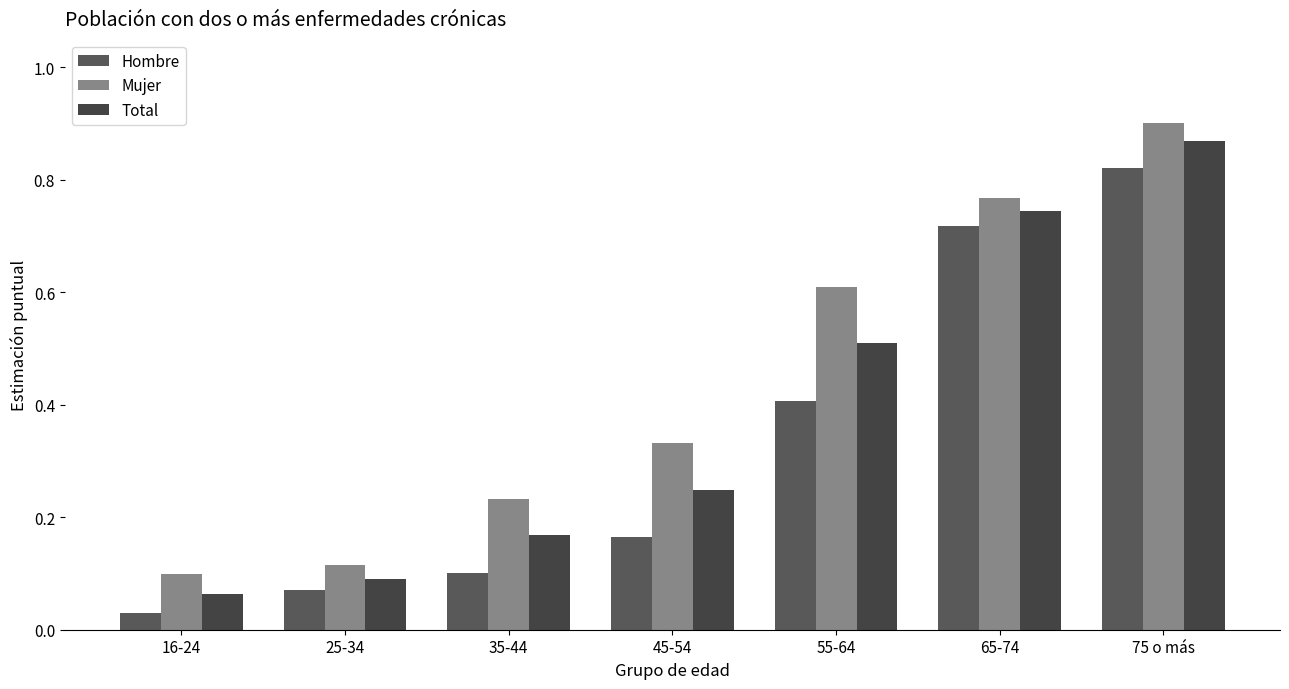

What is the difference between the highest and lowest values at 55-64?

0.2